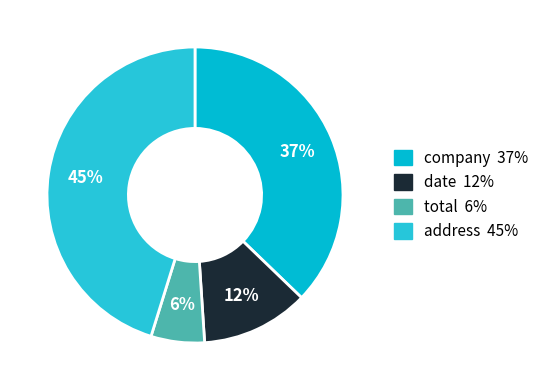

What is the smallest slice in the pie chart?

total